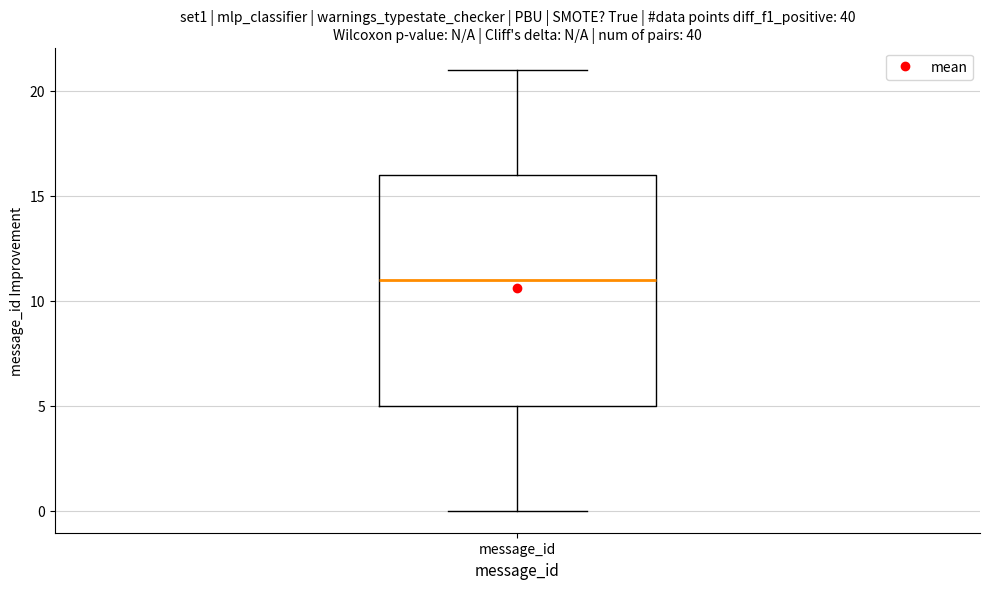

Where is the upper edge of the box for message_id on the y-axis? The values are not printed on the chart, so give them approximately, as read against the axis.

16